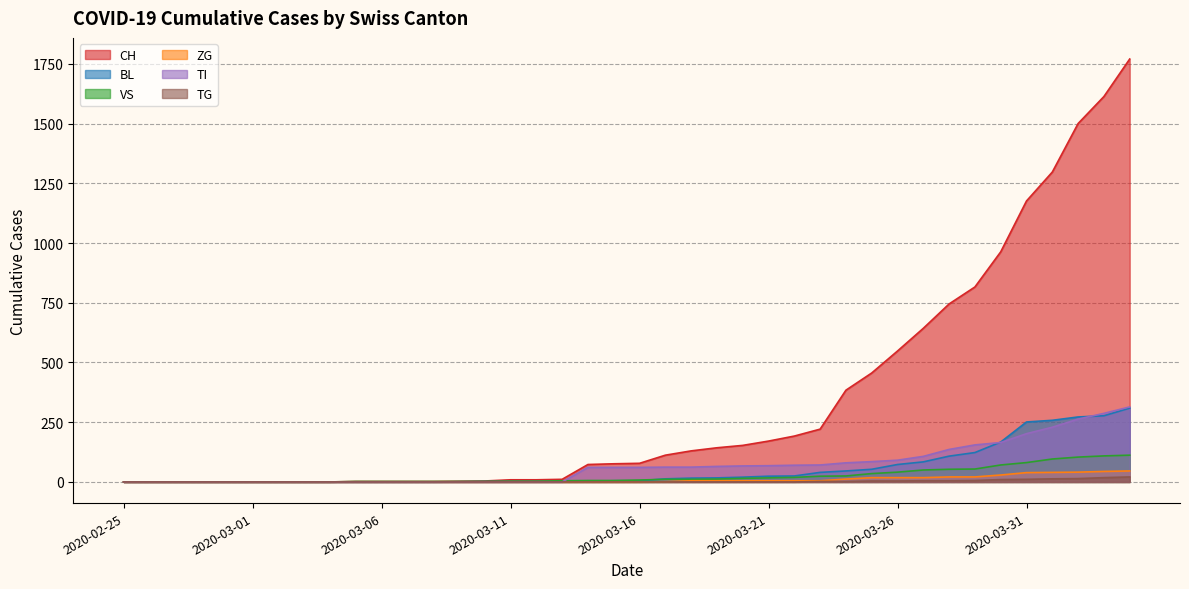

Reading left to right, list all the values displayed in this chart.

CH: 0	0	0	0	0	0	0	0	0	2	2	2	2	3	4	9	9	11	73	76	78	112	130	143	153	171	192	221	384	456	548	643	745	816	963	1176	1297	1500	1613	1770
BL: 0	0	0	0	0	0	0	0	0	0	0	0	0	1	2	2	2	2	2	5	5	13	16	17	20	24	25	40	46	53	73	84	108	123	167	251	258	272	277	309
VS: 0	0	0	0	0	0	0	0	0	2	2	2	2	2	2	3	3	5	6	6	8	11	11	12	15	17	19	24	25	35	41	50	53	54	71	81	96	104	109	112
ZG: 0	0	0	0	0	0	0	0	0	0	0	0	0	0	0	0	0	0	0	0	0	1	5	5	5	5	5	5	12	18	18	18	21	21	29	39	40	41	44	46
TI: 0	0	0	0	0	0	0	0	0	0	0	0	0	0	0	0	0	0	61	61	61	62	62	65	67	68	70	71	80	85	91	107	136	155	165	202	229	263	287	314
TG: 0	0	0	0	0	0	0	0	0	0	0	0	0	0	0	0	0	0	0	0	0	0	0	0	0	0	0	2	2	4	4	5	5	6	10	11	13	14	18	21